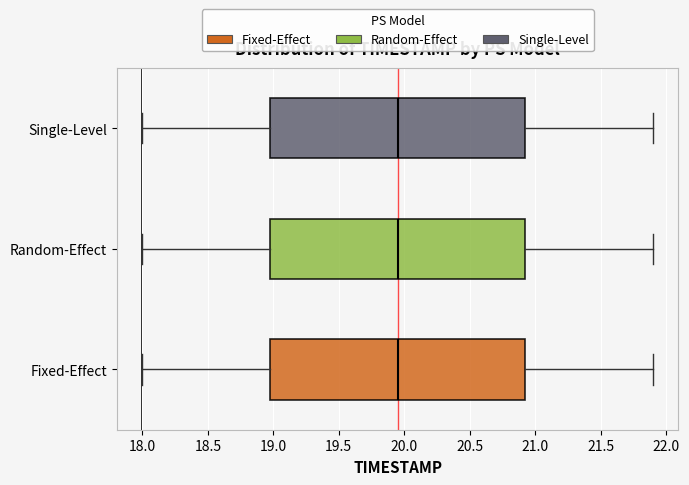

Reading bottom to top, transcribe this box plot: for each box, give where its median line is, the range the box spans, and where its two whiskers end, as read against the x-axis. The values are not printed on the chart, so give them approximately, as read against the axis.

Fixed-Effect: median 19.95, box 19.00 to 20.95, whiskers 18.00 to 21.90
Random-Effect: median 19.95, box 19.00 to 20.95, whiskers 18.00 to 21.90
Single-Level: median 19.95, box 19.00 to 20.95, whiskers 18.00 to 21.90